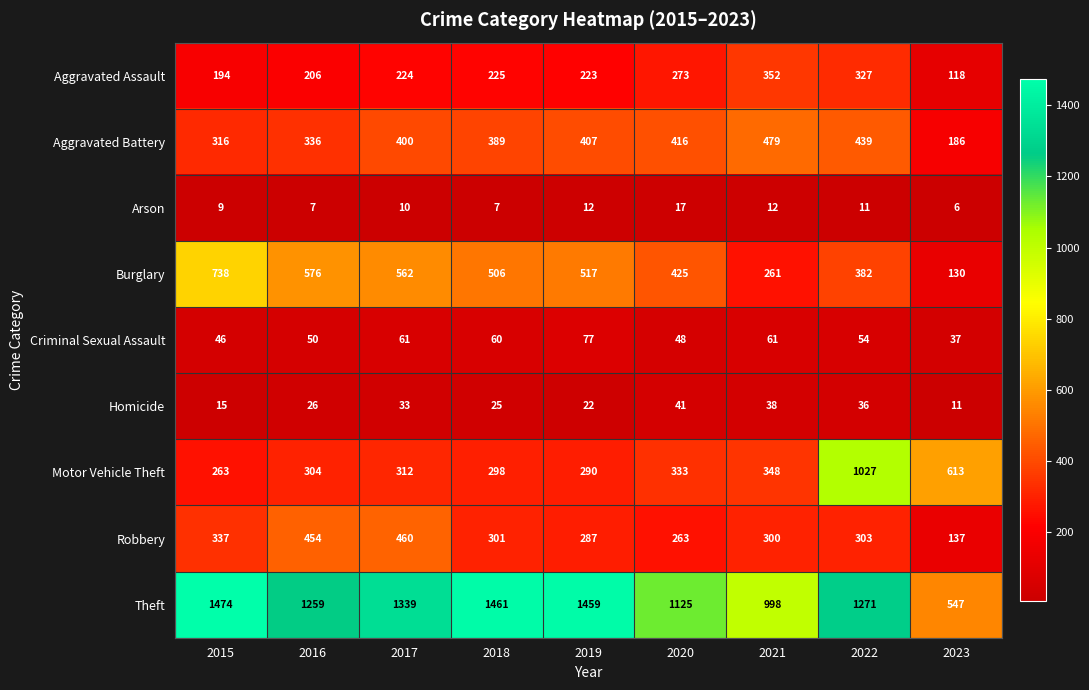

Which series has the largest total across all categories?

Theft